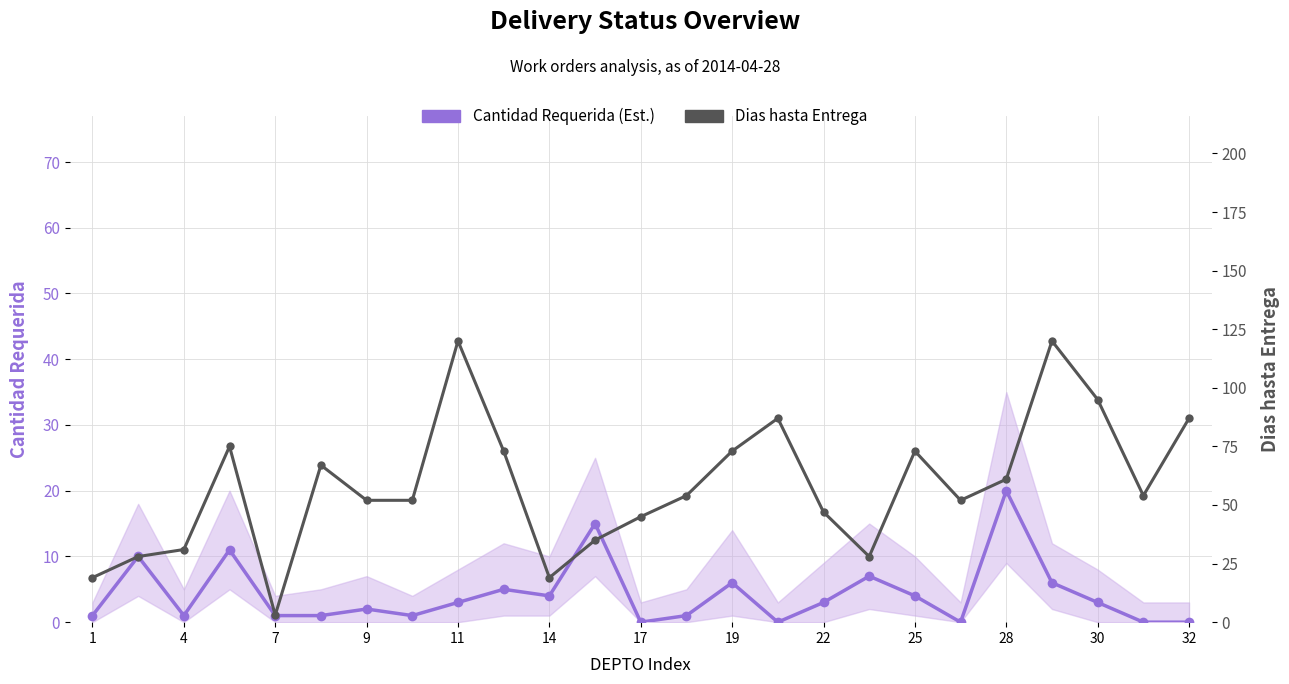

Reading left to right, what are all the values shown in this chart?

Cantidad Requerida (Est.): 1	10	1	11	1	1	2	1	3	5	4	15	0	1	6	0	3	7	4	0	20	6	3	0	0
Dias hasta Entrega: 19	28	31	75	3	67	52	52	120	73	19	35	45	54	73	87	47	28	73	52	61	120	95	54	87